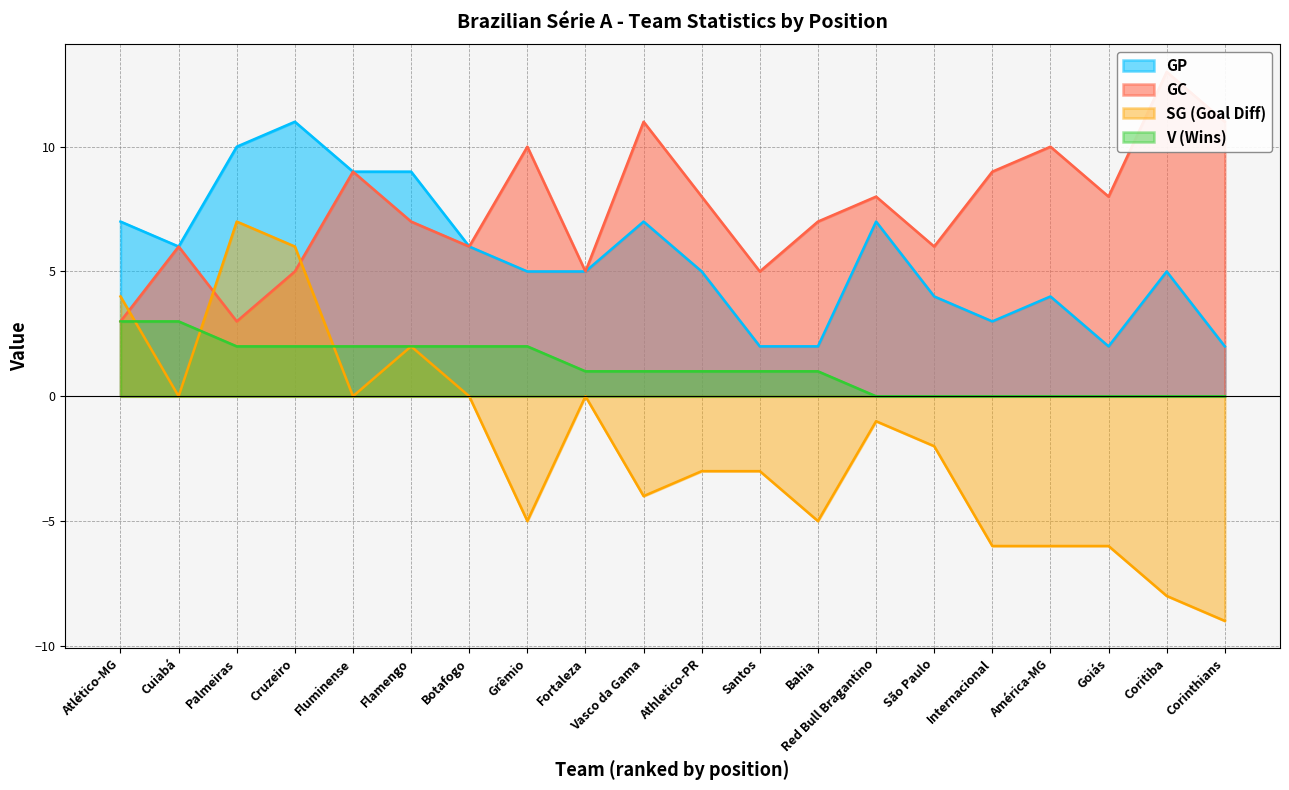

At which category is the sum across all series the highest?

Cruzeiro